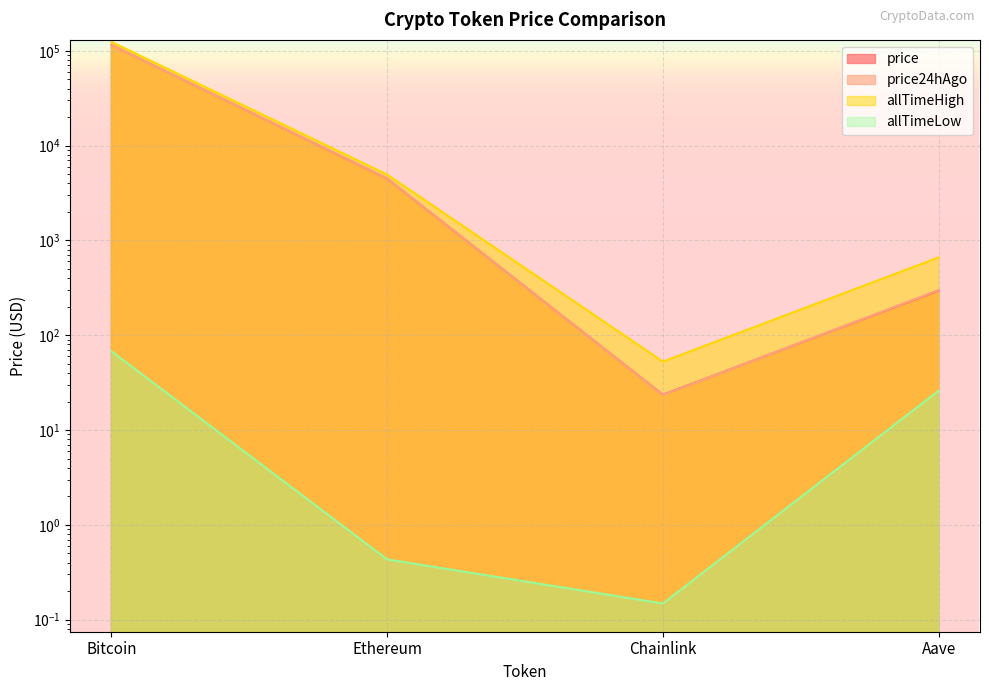

Read the price value at Aave.

295.0